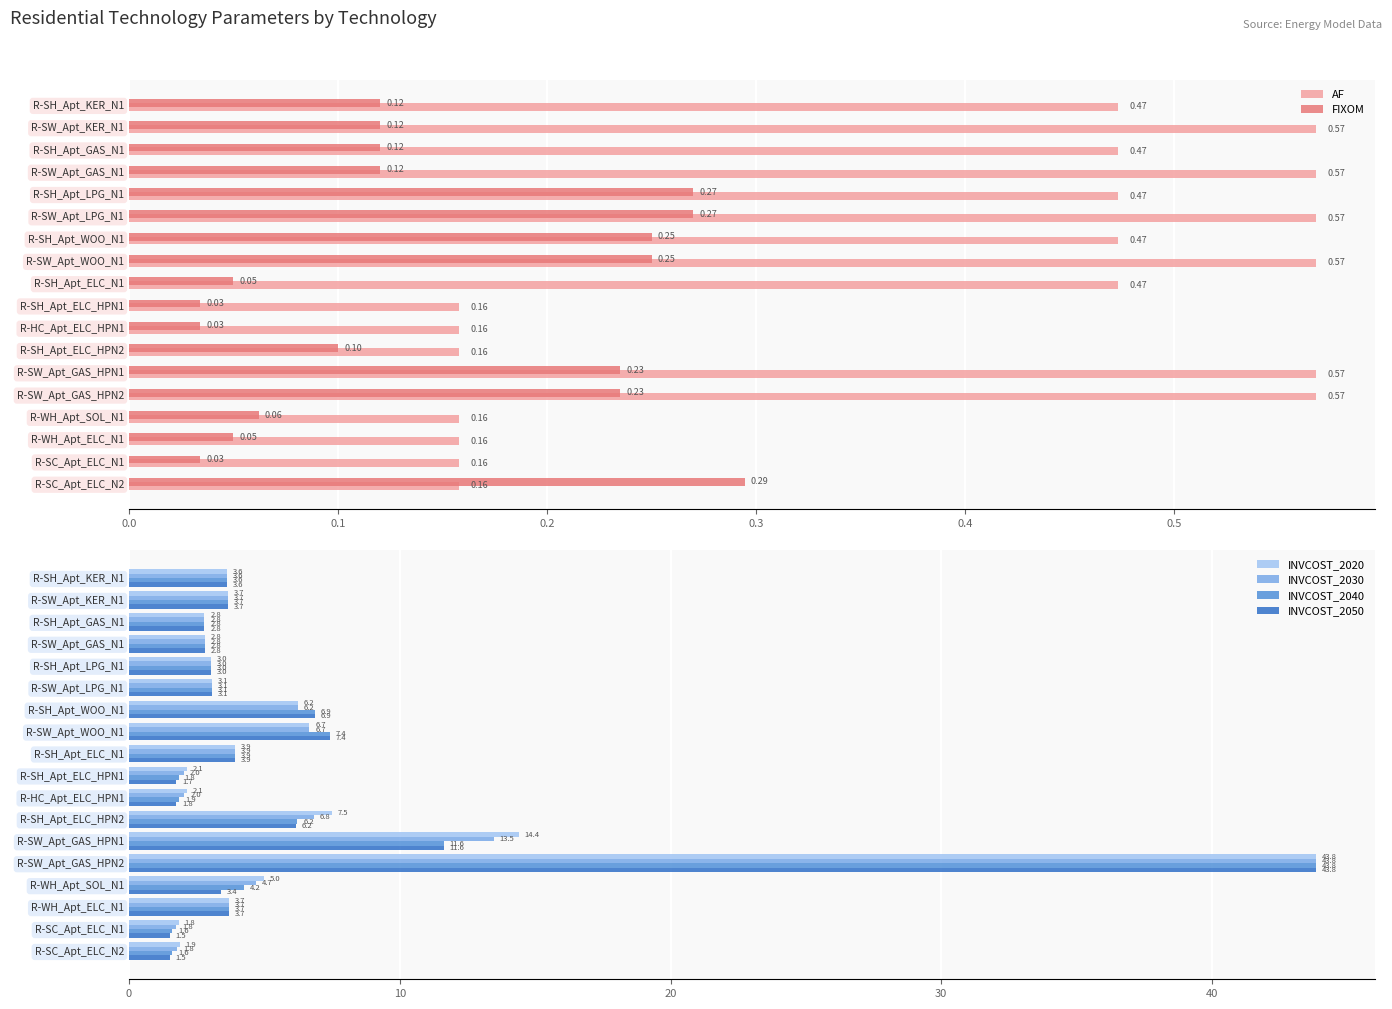

How many bars are there in total?

108